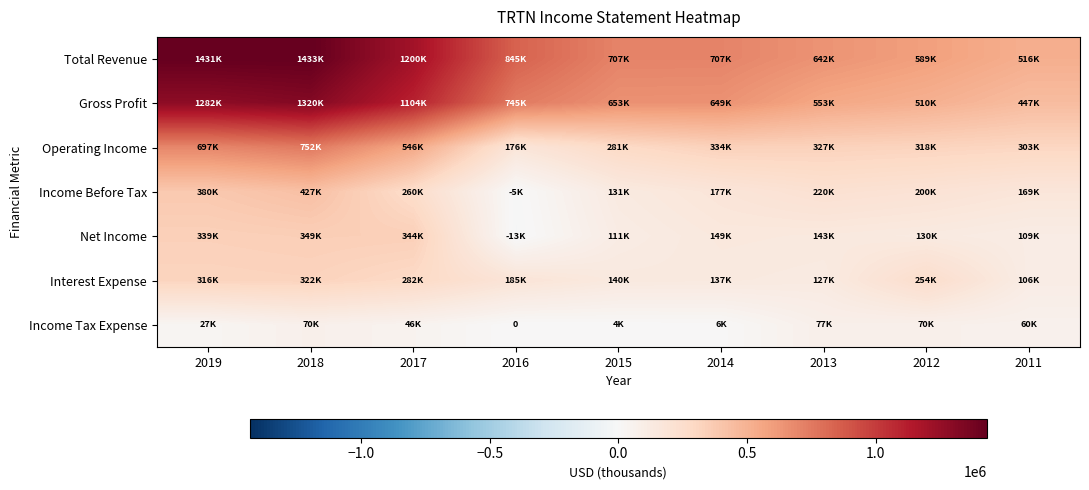

Is it true that Income Tax Expense equals 46100 at 2017?

True